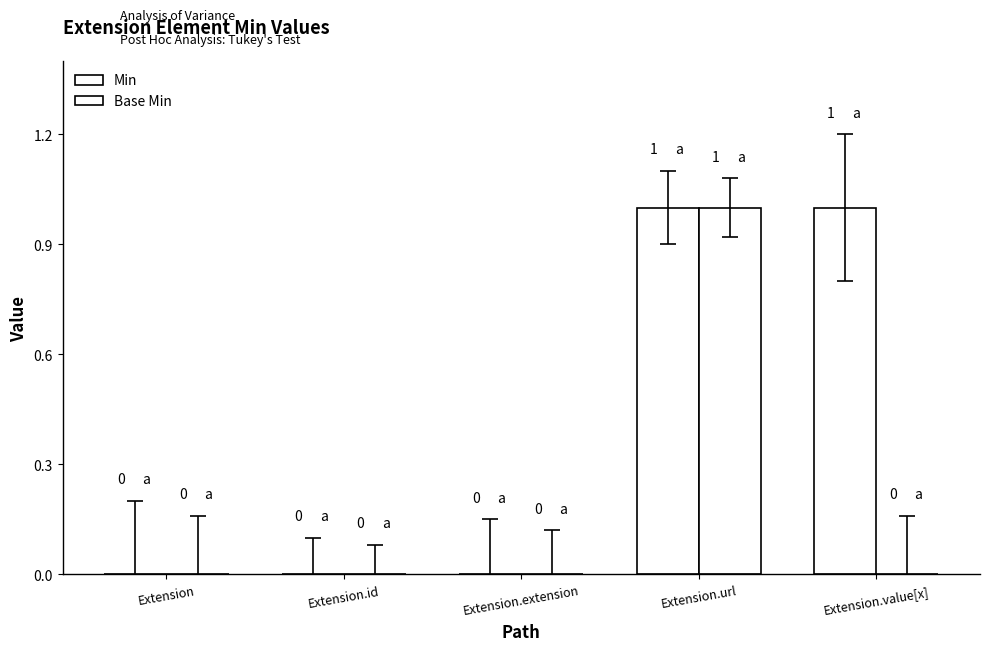

How many groups of bars are there?

5